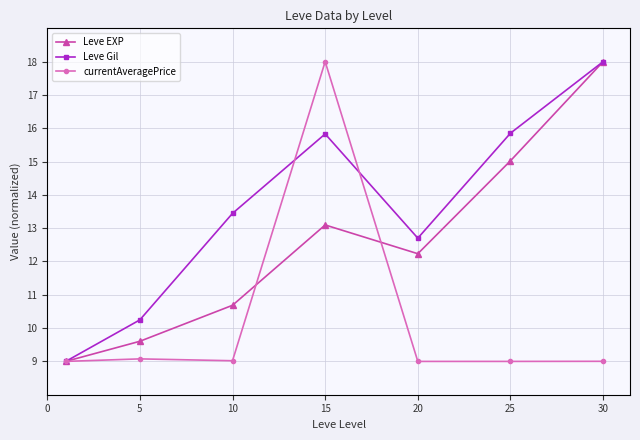

What are all the series names shown in the legend?

Leve EXP, Leve Gil, currentAveragePrice